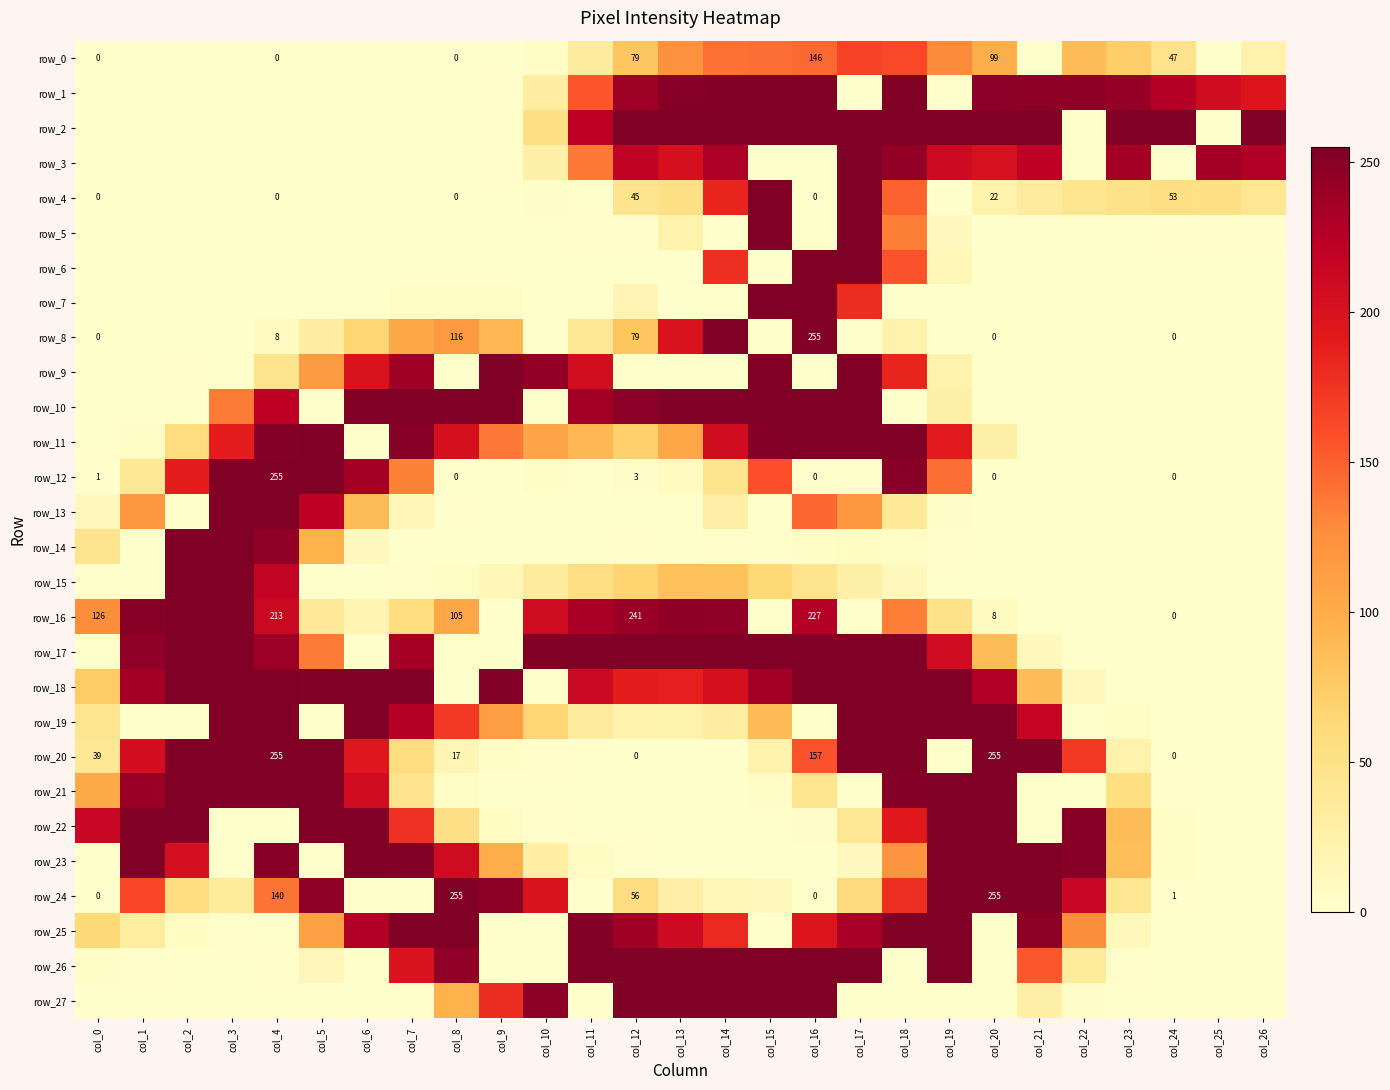

At which category does the chart reach its peak across all series?

col_18